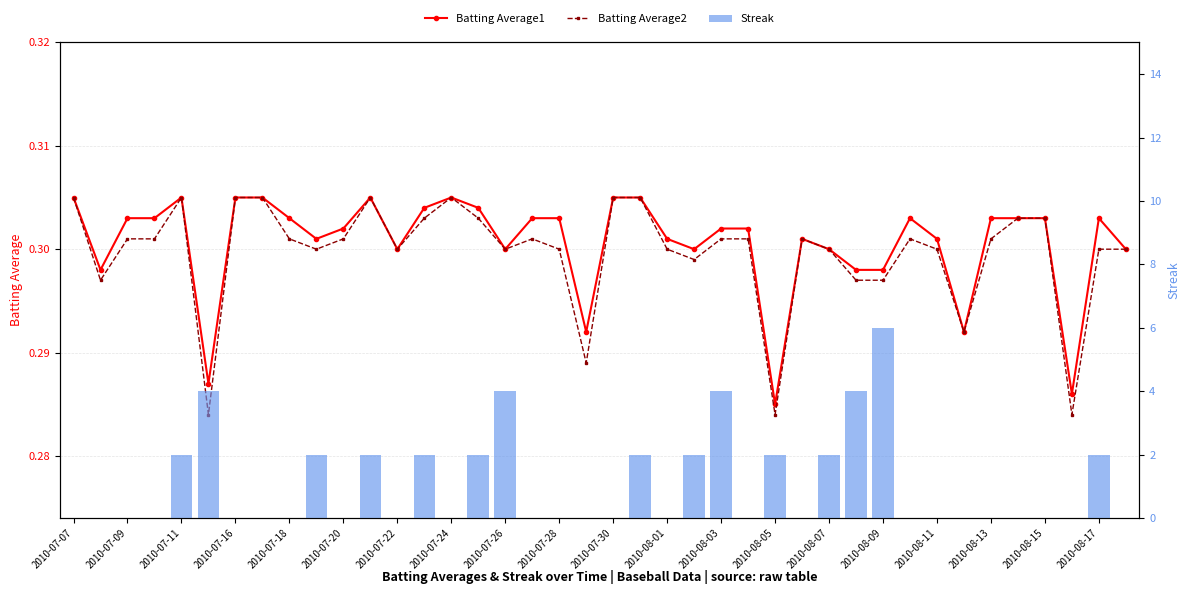

Which series has the largest range (max minus min)?

Streak